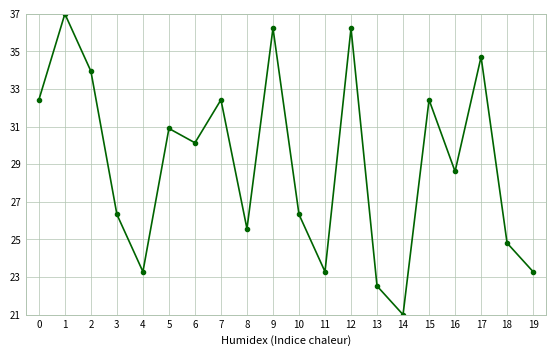

Which label corresponds to the largest value in the chart?

1